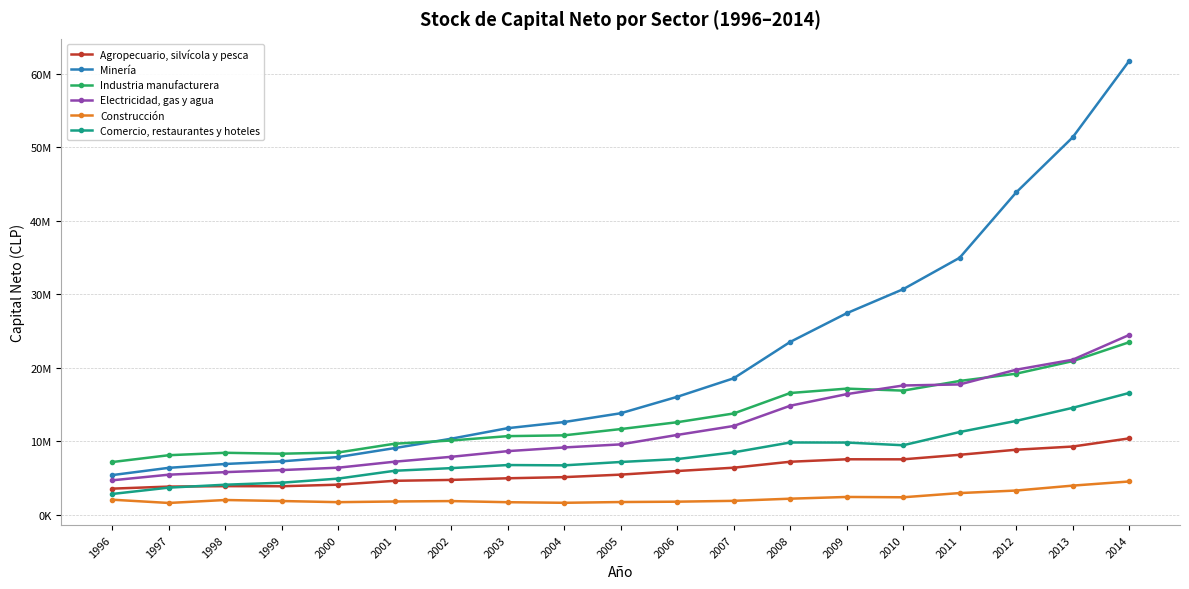

What is the sum of the Minería values at 2013 and 2008?

74875014